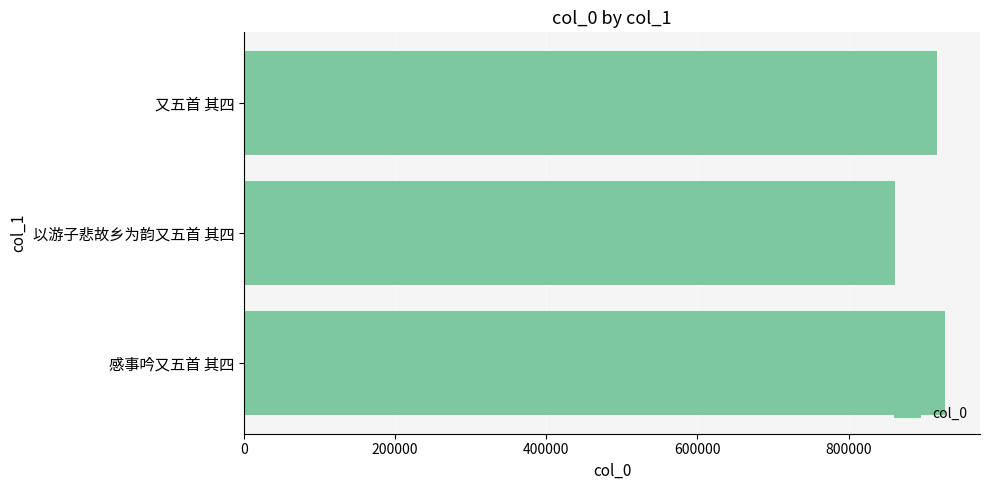

At which category does the chart reach its minimum across all series?

以游子悲故乡为韵又五首 其四